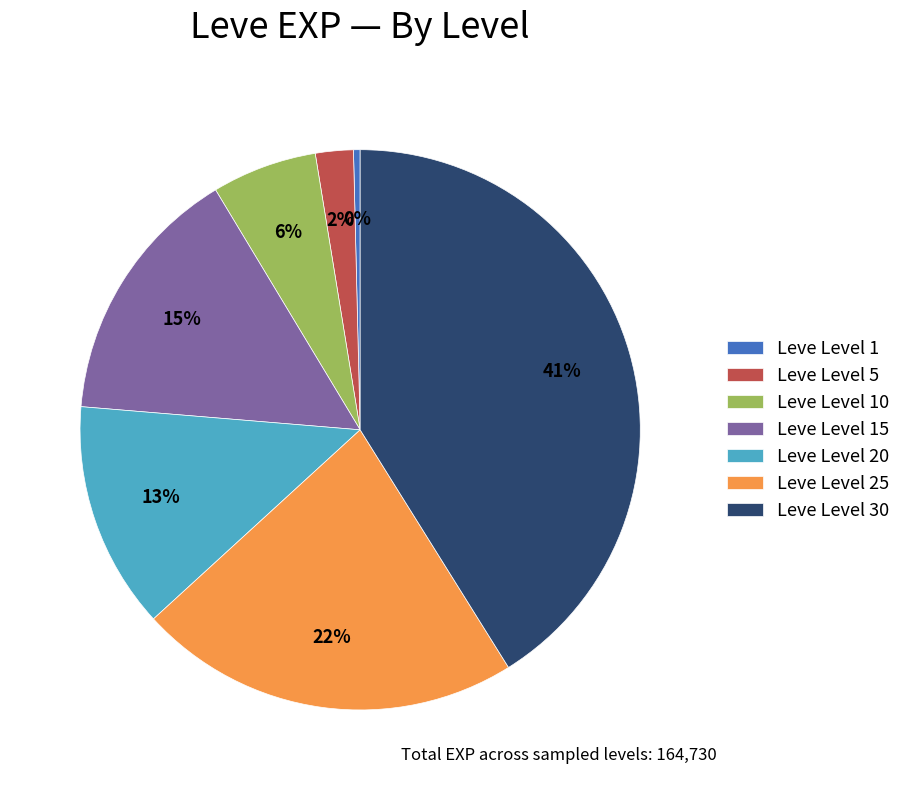

Is it true that Leve Level 20 is 1% of the pie?

False